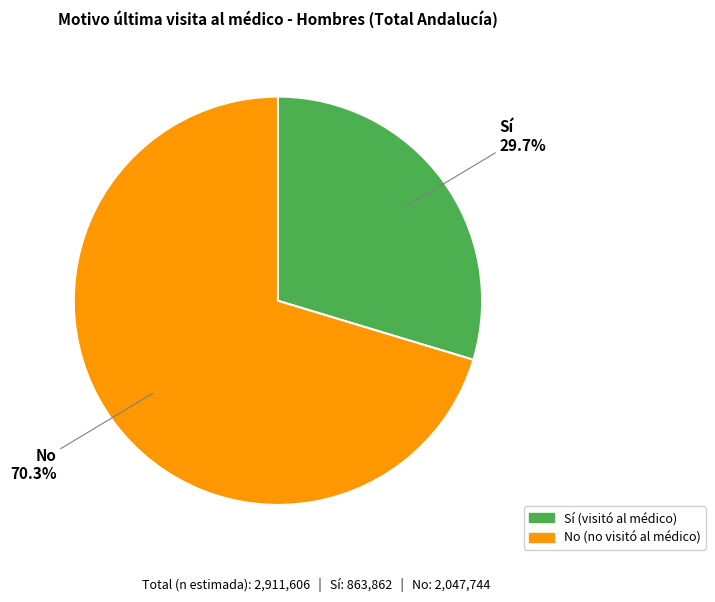

To the nearest percent, what is the difference between the Sí and No slice percentages?

41%